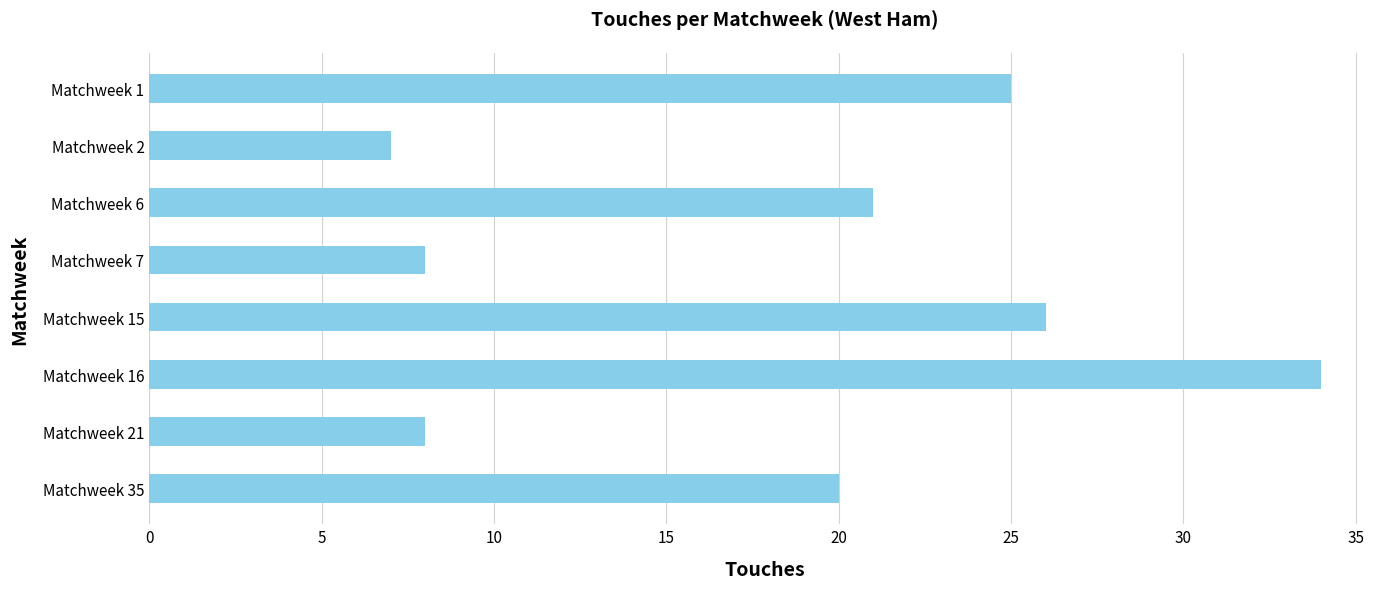

What is the average value?

19